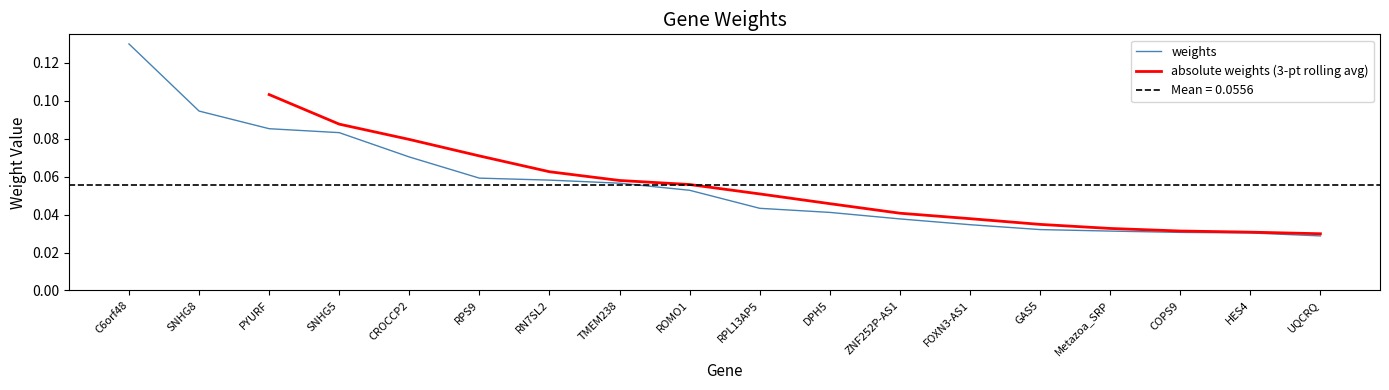

Reading left to right, what are all the values shown in this chart?

C6orf48=0.1	SNHG8=0.1	PYURF=0.1	SNHG5=0.1	CROCCP2=0.1	RPS9=0.1	RN7SL2=0.1	TMEM238=0.1	ROMO1=0.1	RPL13AP5=0.0	DPH5=0.0	ZNF252P-AS1=0.0	FOXN3-AS1=0.0	GAS5=0.0	Metazoa_SRP=0.0	COPS9=0.0	HES4=0.0	UQCRQ=0.0